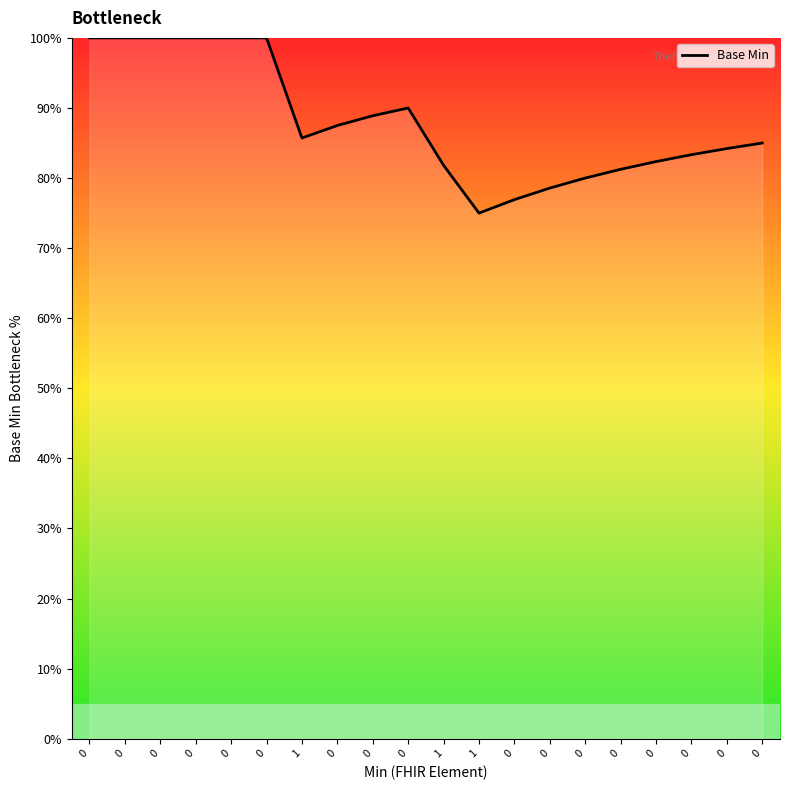

Is this an area chart (filled region under the line)?

Yes